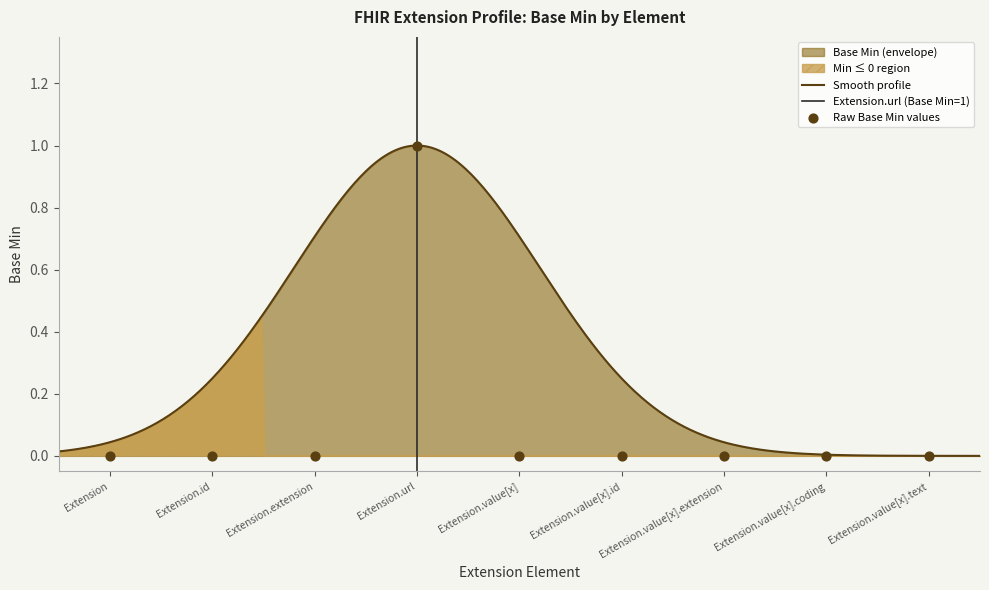

What is the change in value from Extension.url to Extension.value[x].extension?

-1